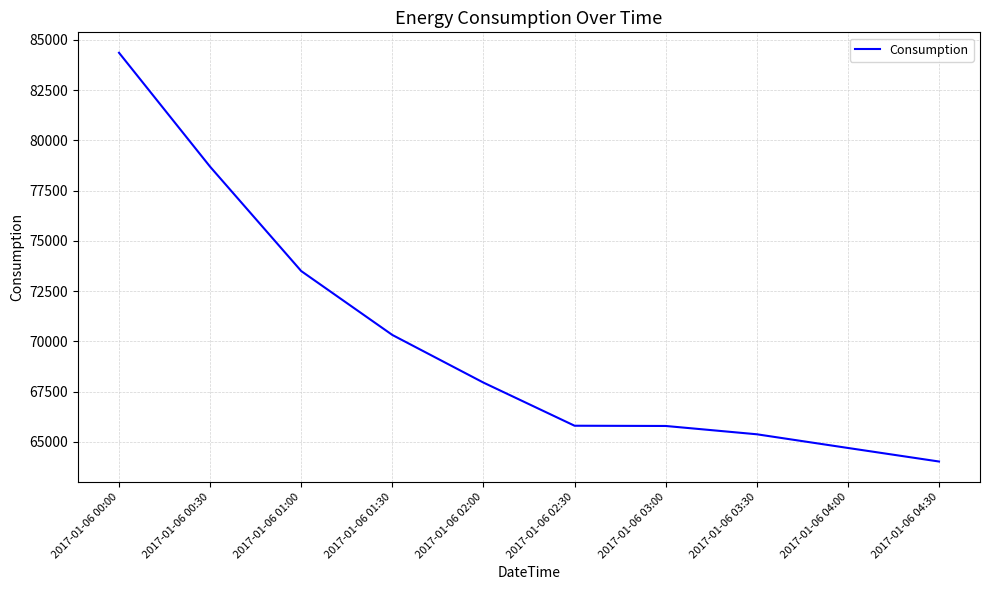

What is the sum of the values at 2017-01-06 02:00 and 2017-01-06 03:30?

133324.6